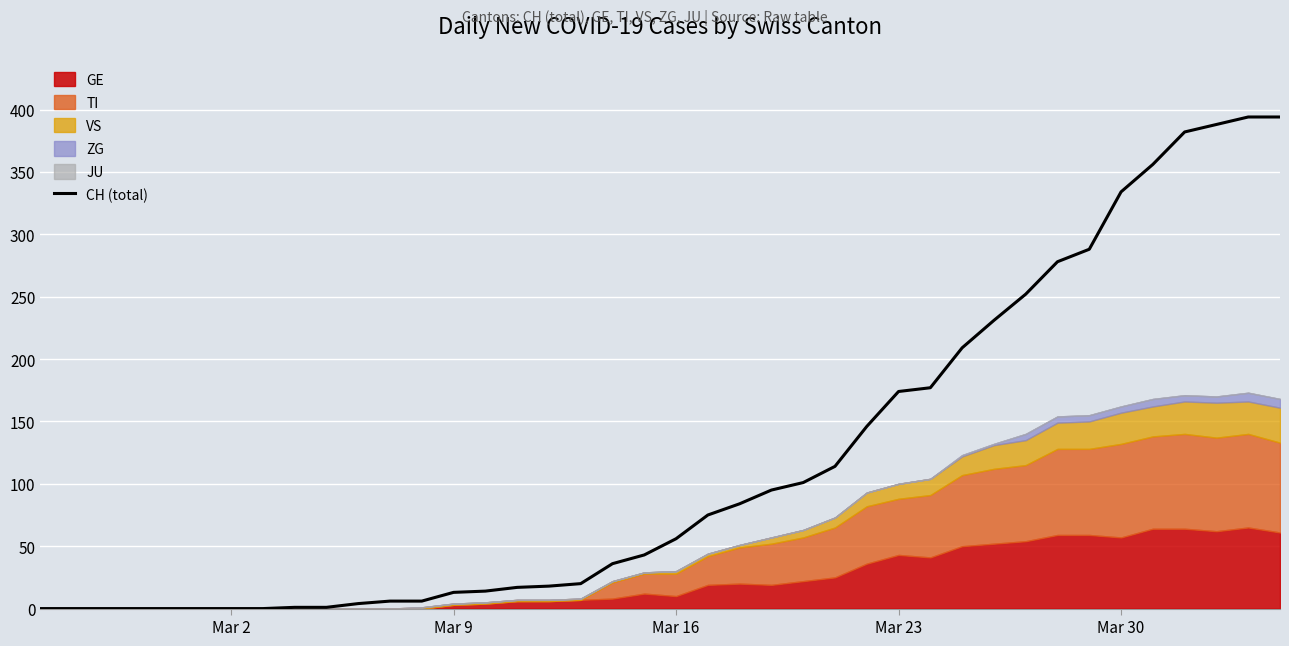

How many data points are above 56?

19